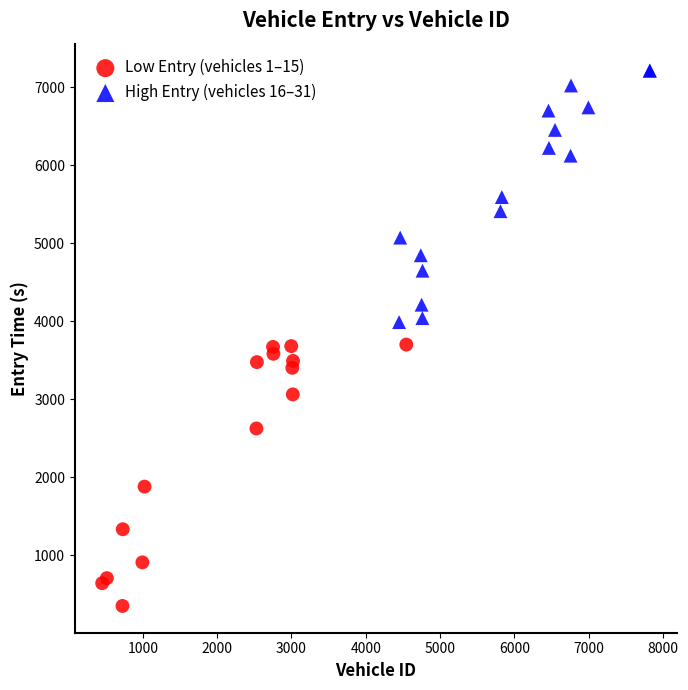

Which series contains the lowest Y value?

Low Entry (vehicles 1–15)